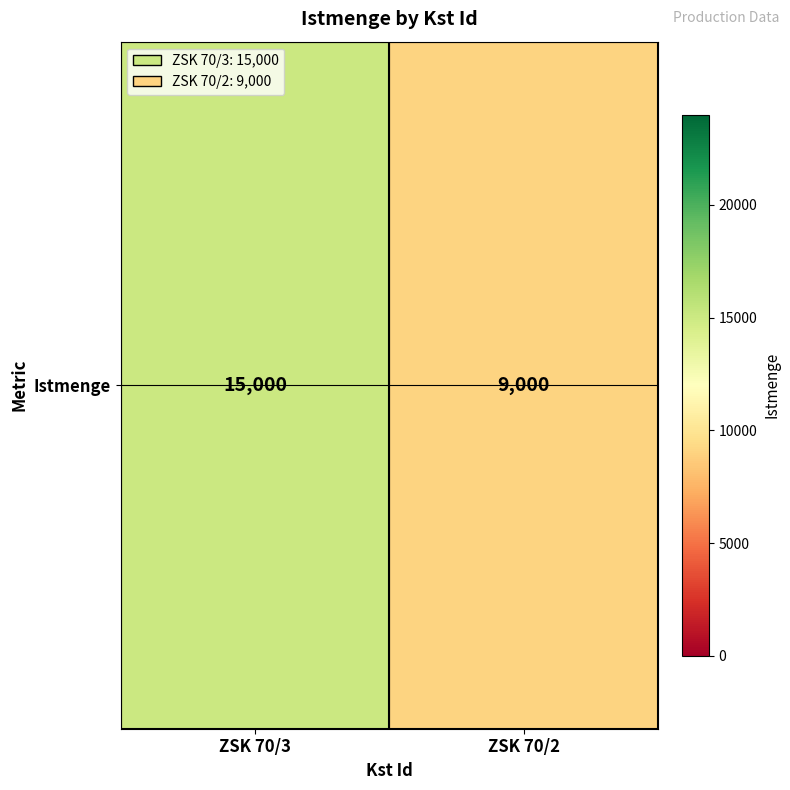

The chart shows a value of 20847 at ZSK 70/3. True or false?

False